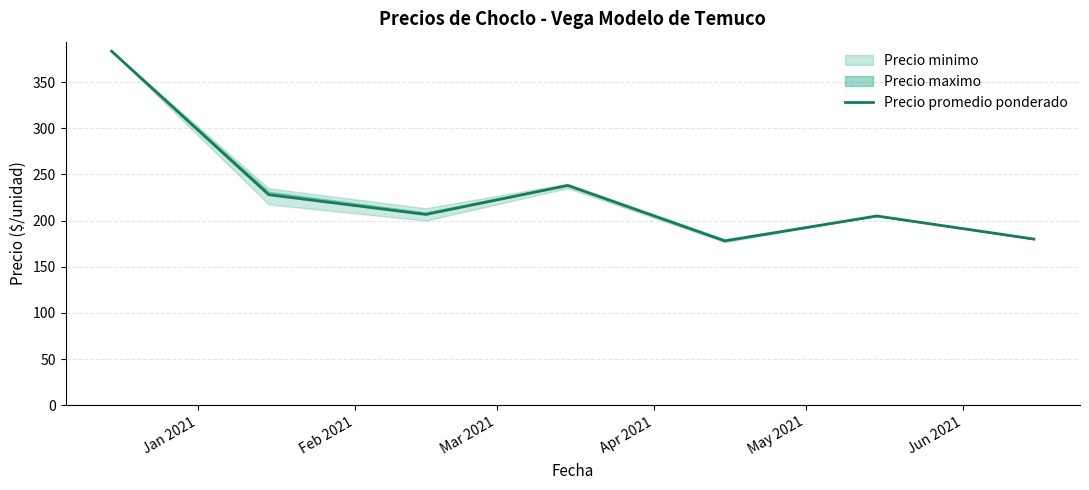

What is the minimum value shown in the chart?

178.0